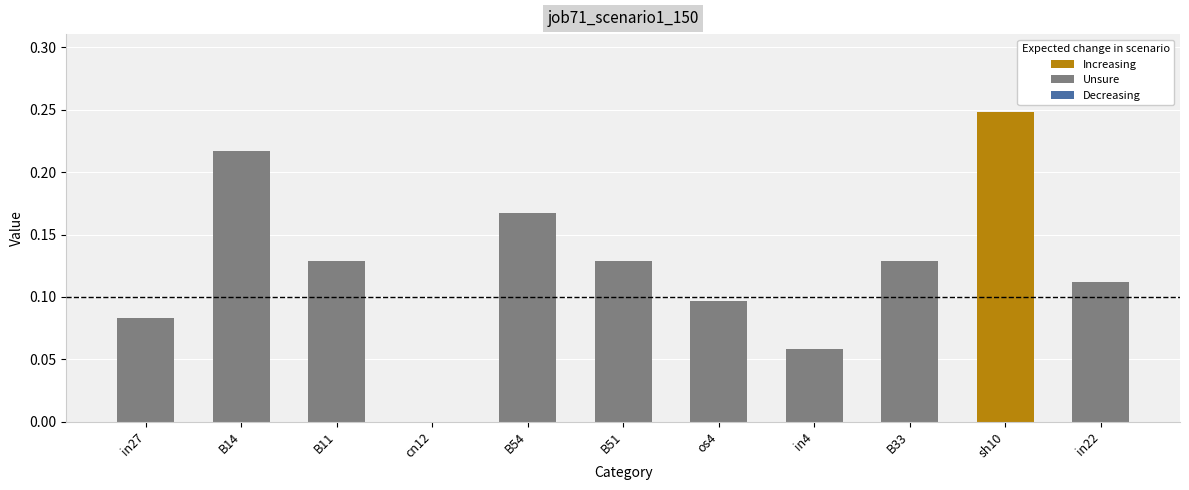

How many values are between 0 and 1?

11